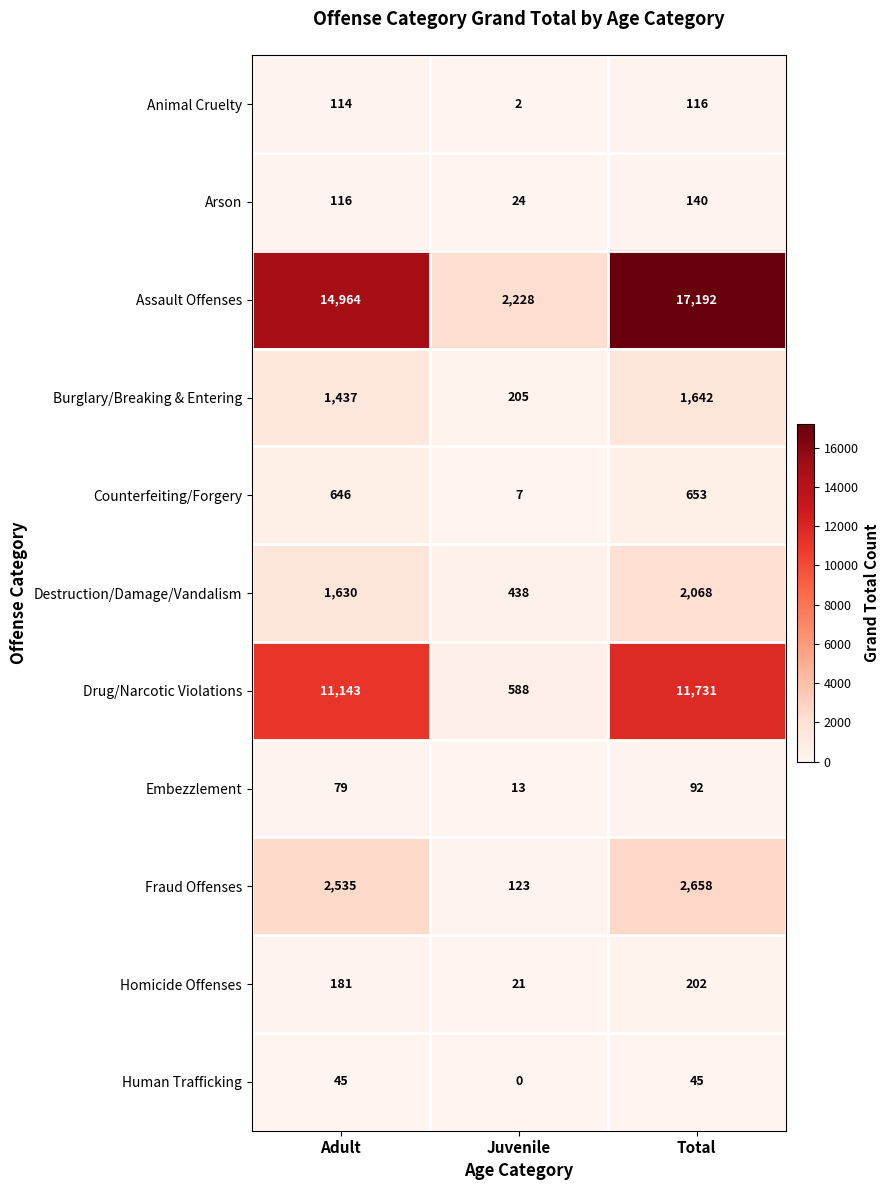

At which label does Assault Offenses reach its minimum?

Juvenile